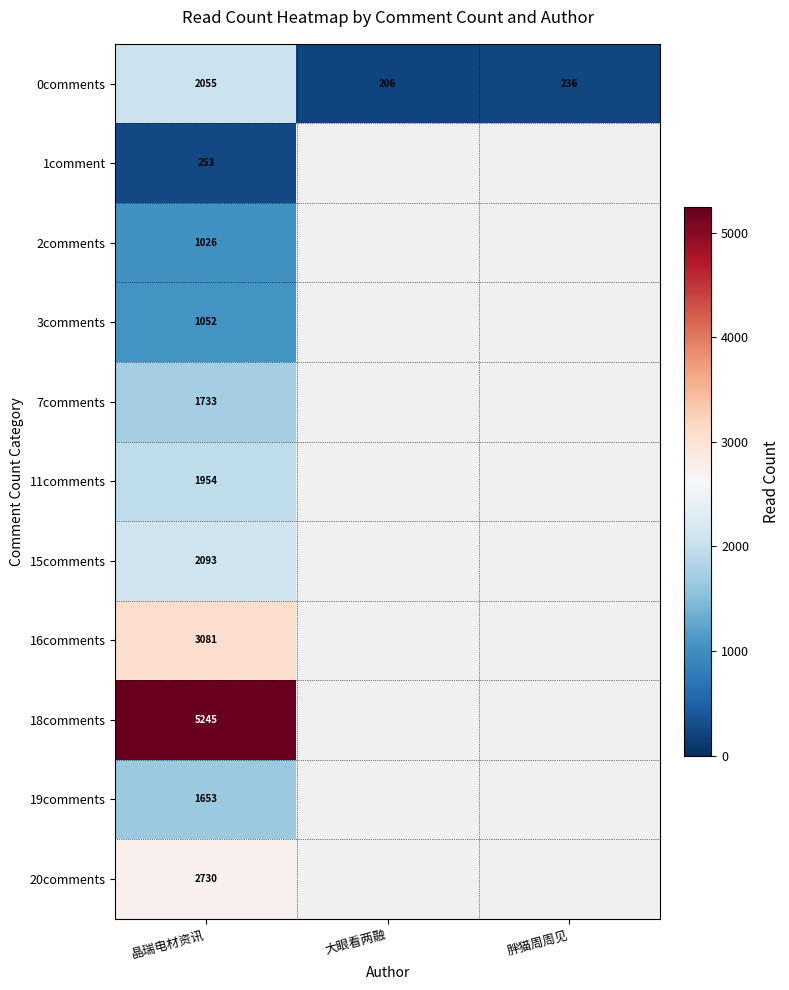

True or false: 0comments has a value of 236 at 胖猫周周见.

True